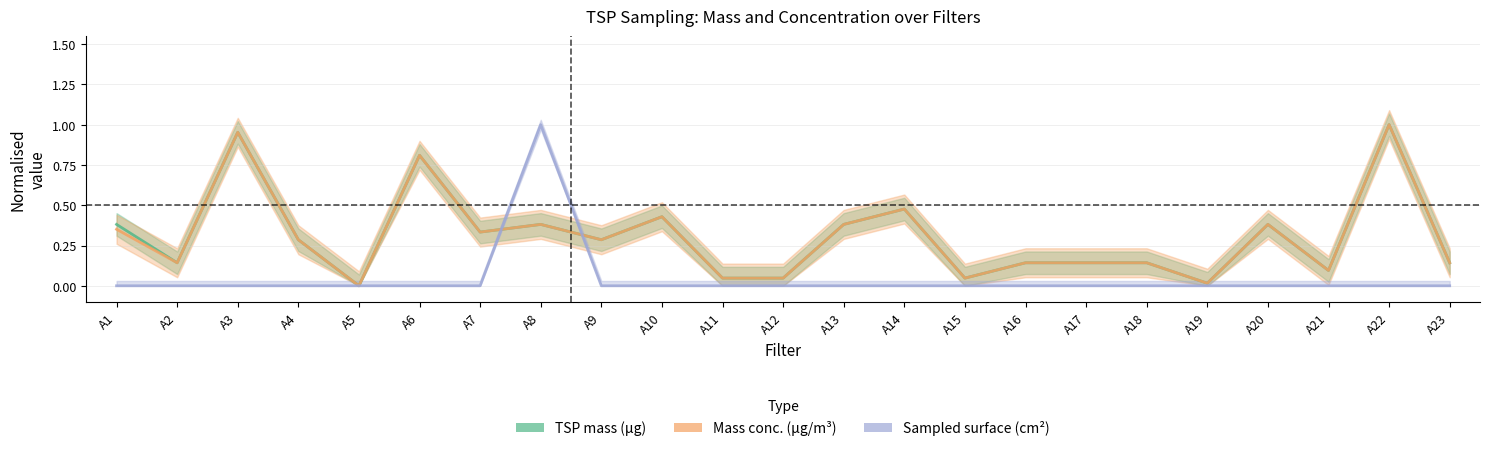

Where do Sampled surface (cm²) and Mass conc. (µg/m³) first cross each other?

A7 and A8